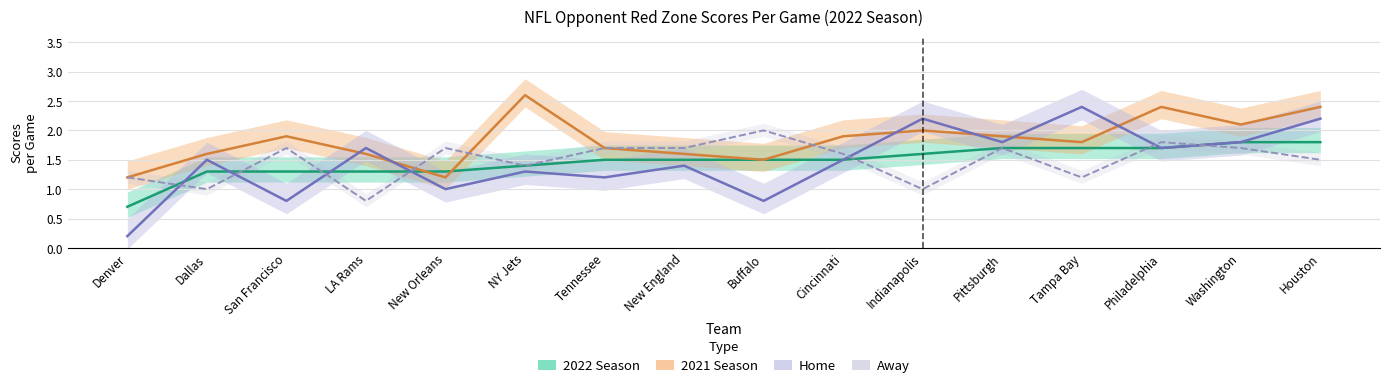

What is the sum of the 2022 Season values at Pittsburgh and San Francisco?

3.0